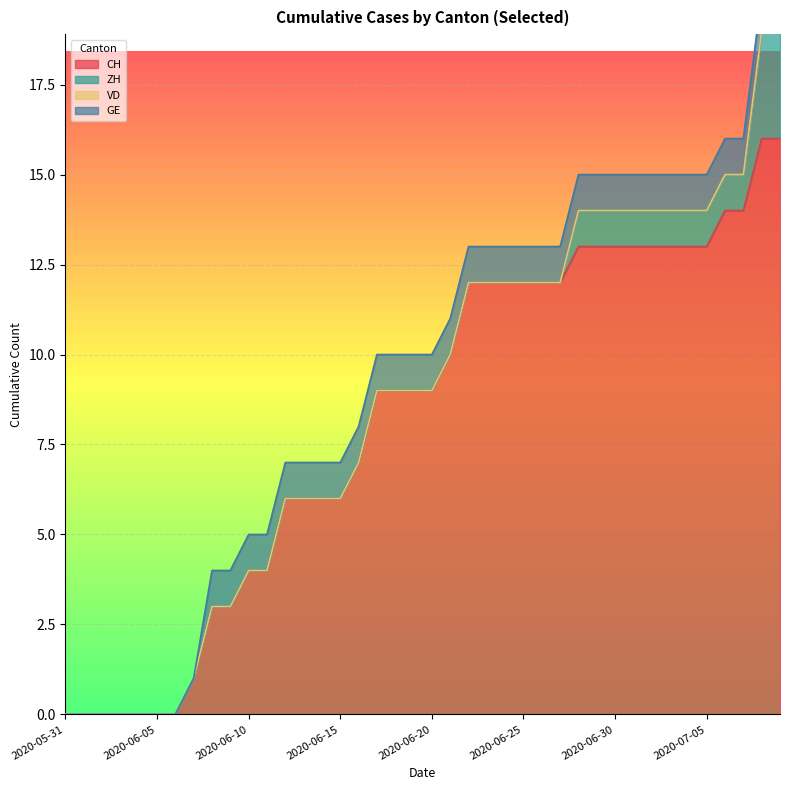

True or false: GE has a value of 0 at 2020-06-05.

True